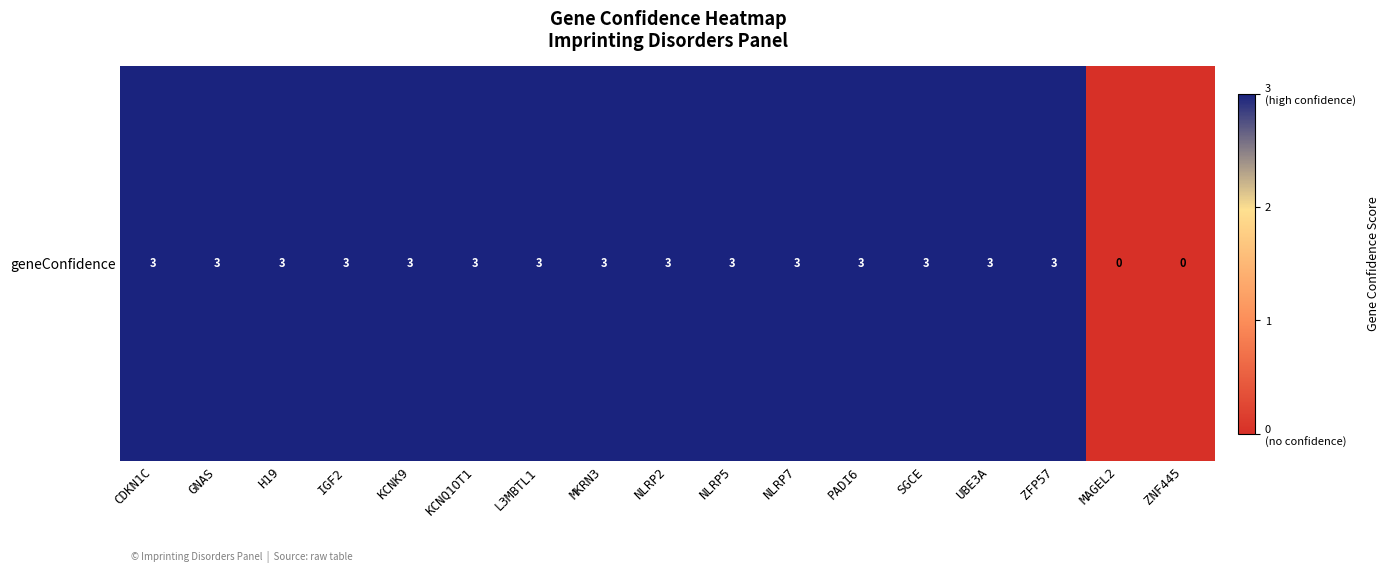

True or false: the data shows 3 at UBE3A.

True